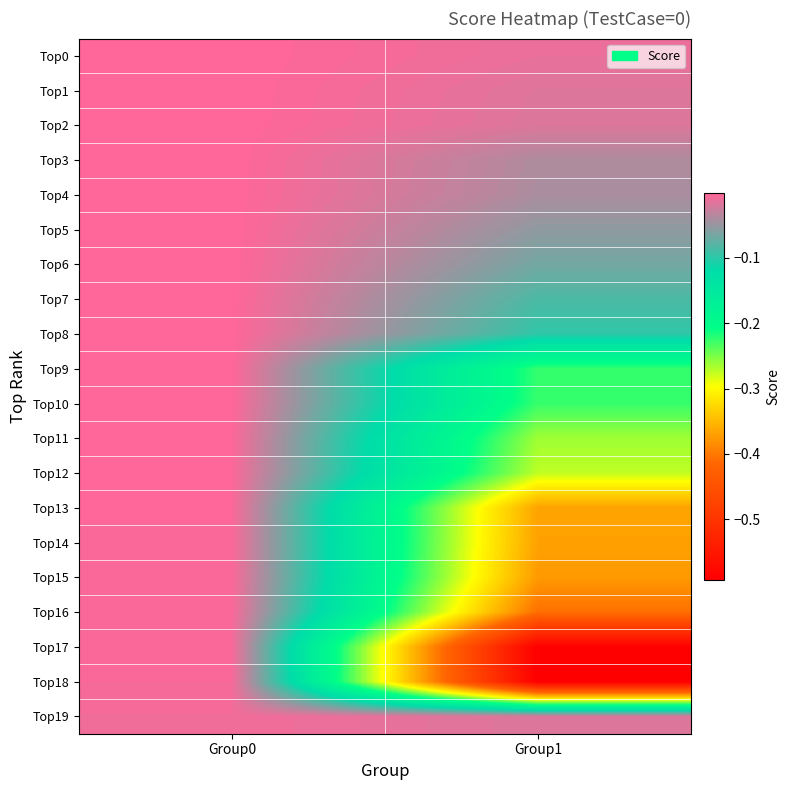

How many categories are shown in the chart?

2